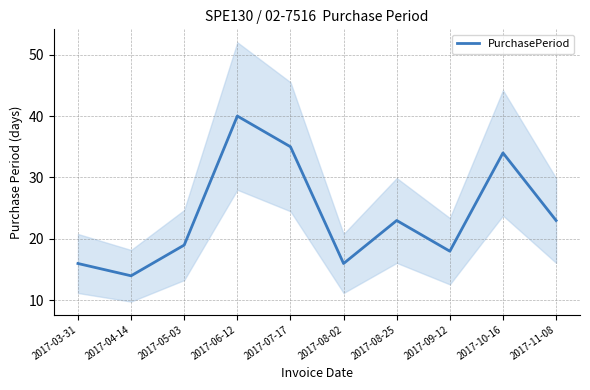

What is the difference between the maximum and second lowest values?

24